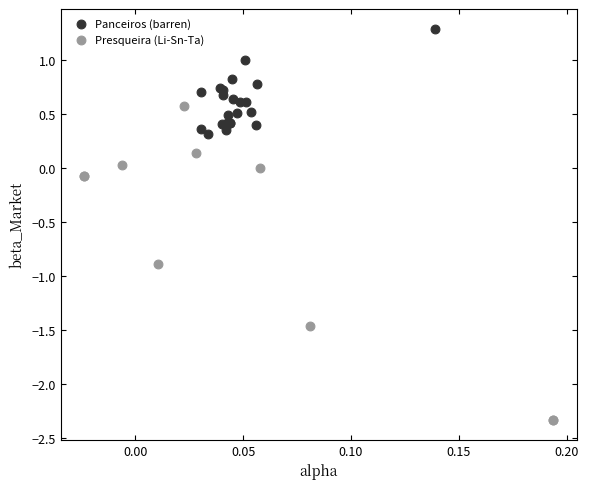

Which series reaches the maximum Y coordinate?

Panceiros (barren)